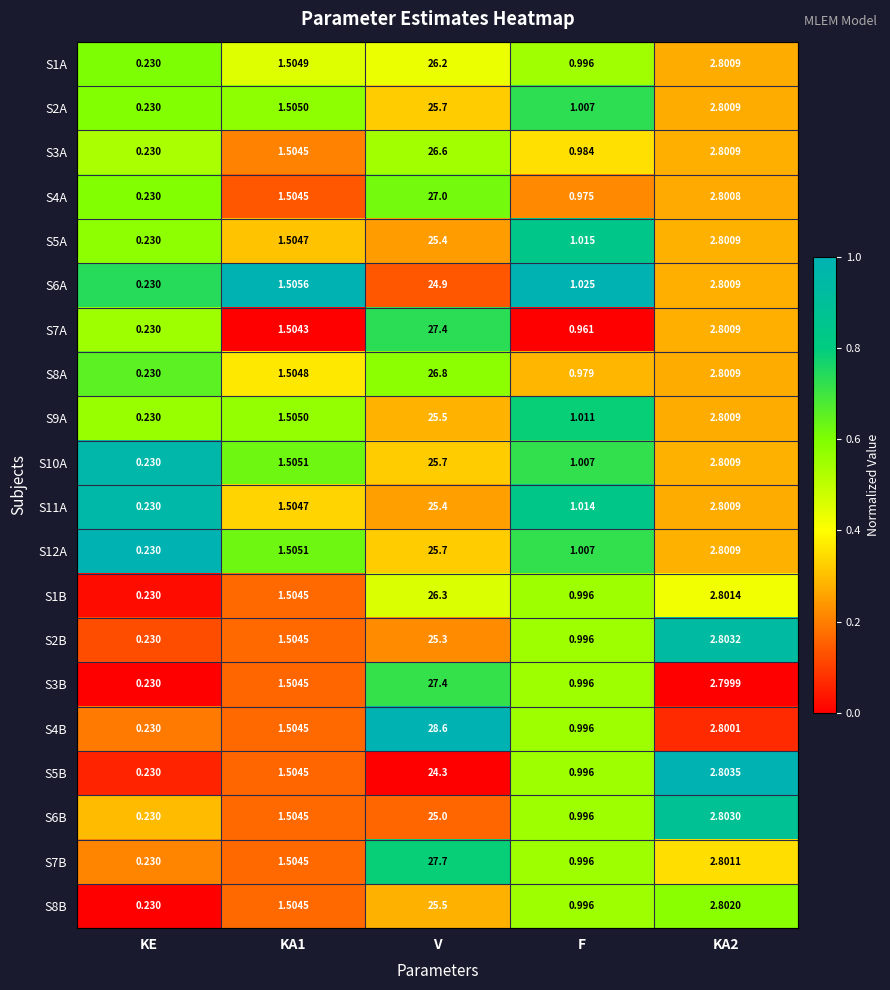

Which series has the widest spread of values?

S4B